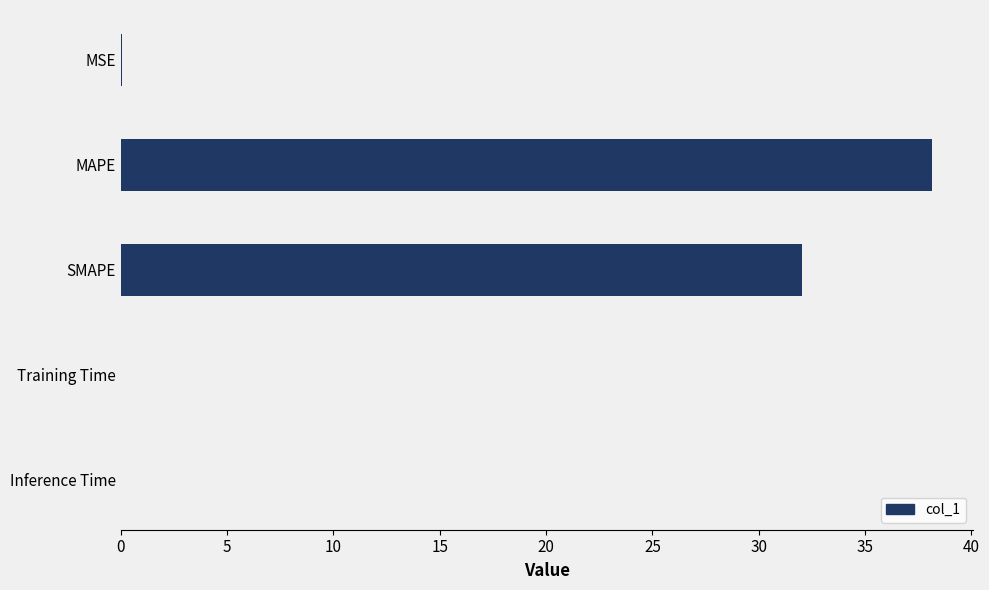

The value at SMAPE is 32.0. True or false?

True